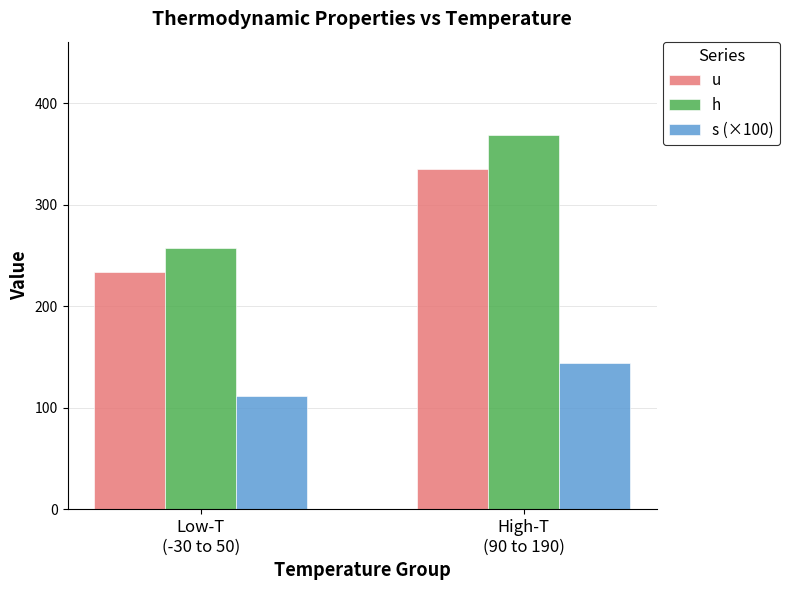

At which label is h closest to 312?

Low-T
(-30 to 50)